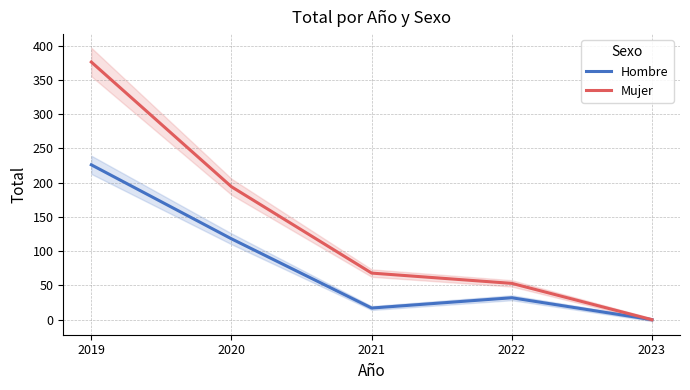

Where does the Mujer series first go above 68?

2019